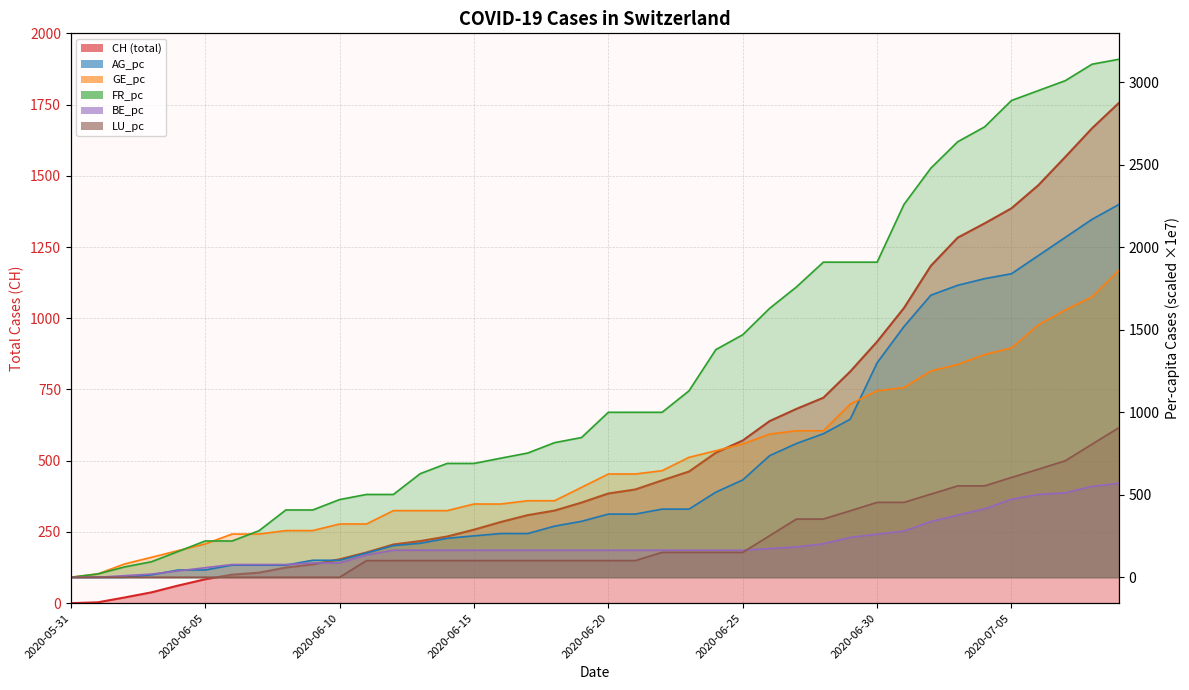

How many categories are shown in the chart?

40